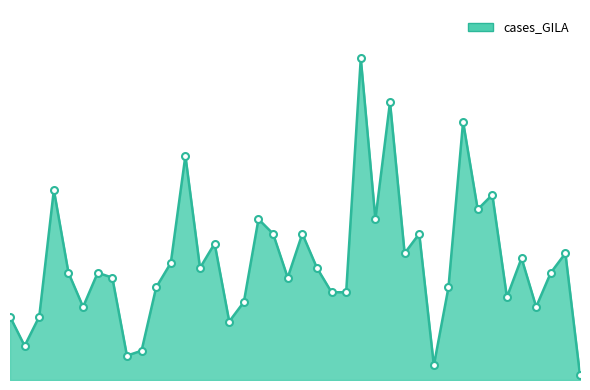

Is this an area chart (filled region under the line)?

Yes